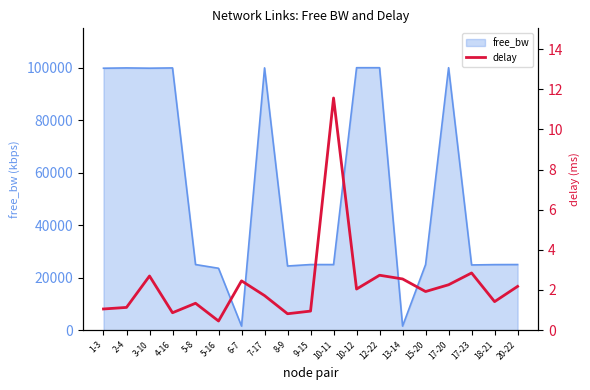

Reading left to right, what are all the values shown in this chart?

1-3=1.1	2-4=1.1	3-10=2.7	4-16=0.9	5-8=1.3	5-16=0.5	6-7=2.5	7-17=1.7	8-9=0.8	9-15=0.9	10-11=11.6	10-12=2.0	12-22=2.7	13-14=2.6	15-20=1.9	17-20=2.3	17-23=2.8	18-21=1.4	20-22=2.2